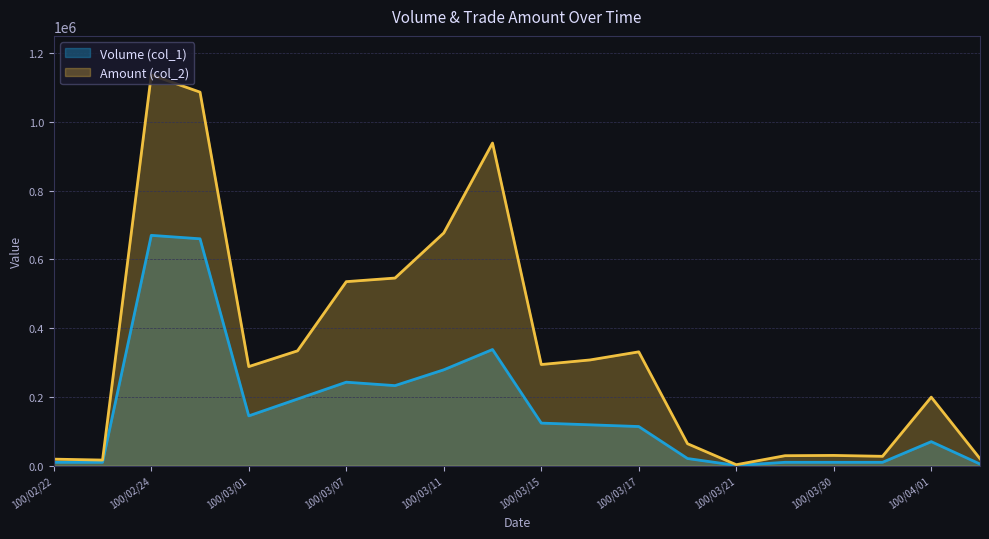

Reading left to right, extract all data points from this chart.

Volume (col_1): 100/02/22=10000	100/02/23=10000	100/02/24=670000	100/02/25=660000	100/03/01=145000	100/03/02=194000	100/03/07=243000	100/03/08=233000	100/03/11=279000	100/03/14=338000	100/03/15=124000	100/03/16=119000	100/03/17=114000	100/03/18=21000	100/03/21=1000	100/03/24=10000	100/03/30=10000	100/03/31=10000	100/04/01=70000	100/04/08=5000
Amount (col_2): 100/02/22=19200	100/02/23=16500	100/02/24=1136450	100/02/25=1086550	100/03/01=288350	100/03/02=334170	100/03/07=535390	100/03/08=545810	100/03/11=676950	100/03/14=938500	100/03/15=294370	100/03/16=307660	100/03/17=331230	100/03/18=64050	100/03/21=3000	100/03/24=29200	100/03/30=30000	100/03/31=27400	100/04/01=199500	100/04/08=20500